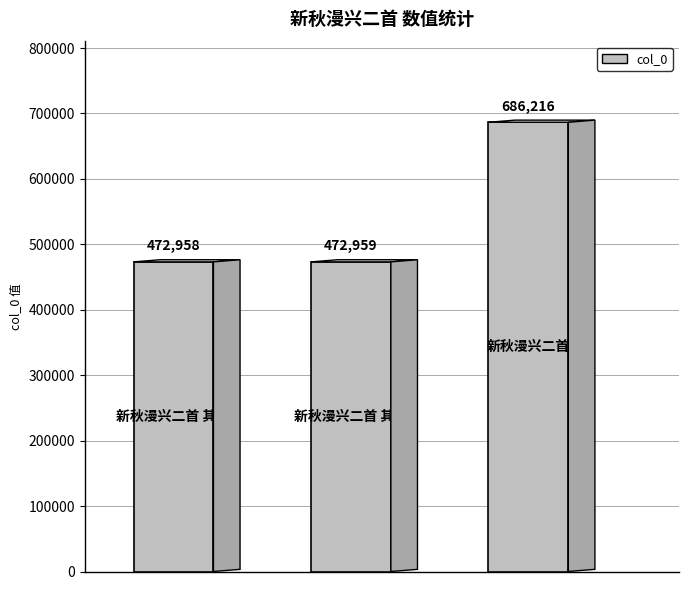

What is the minimum value shown in the chart?

472958